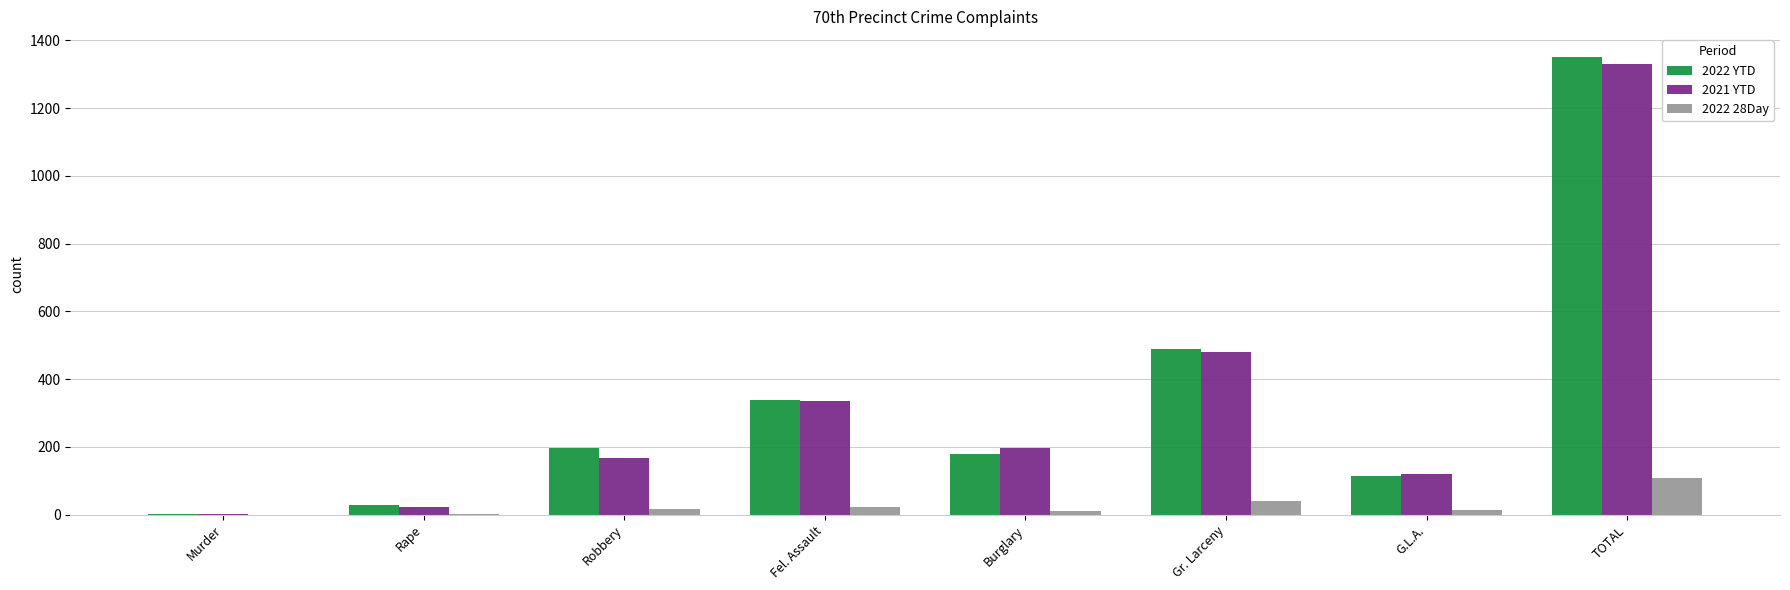

The 2022 28Day series shows 14 at G.L.A.. True or false?

True